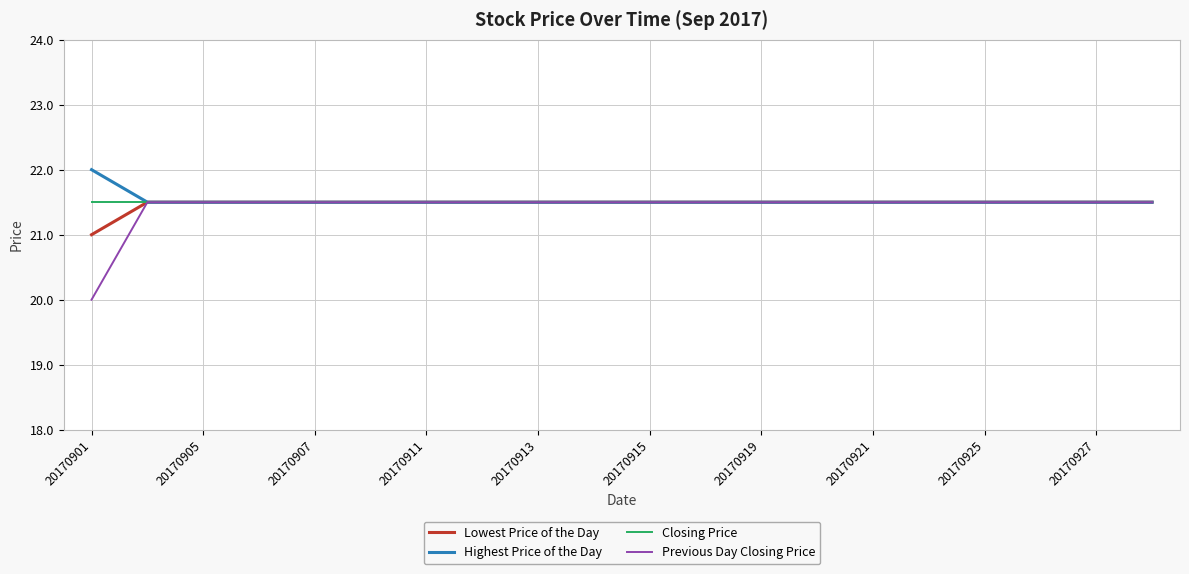

Count the number of categories in the chart.

20